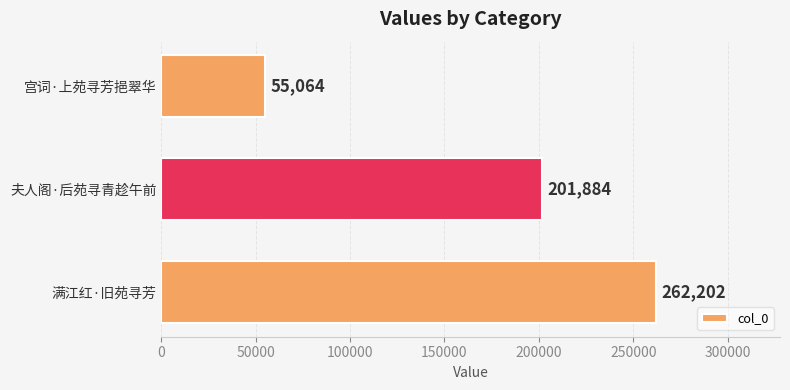

Are the bars horizontal?

Yes